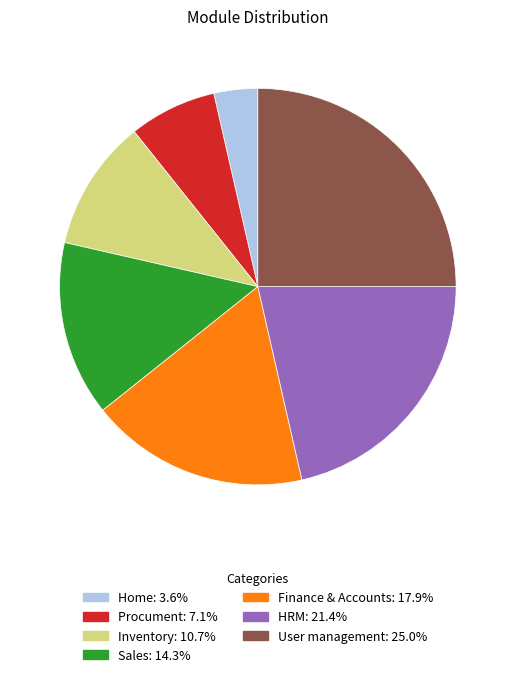

The Finance & Accounts slice represents 18% of the pie. True or false?

True